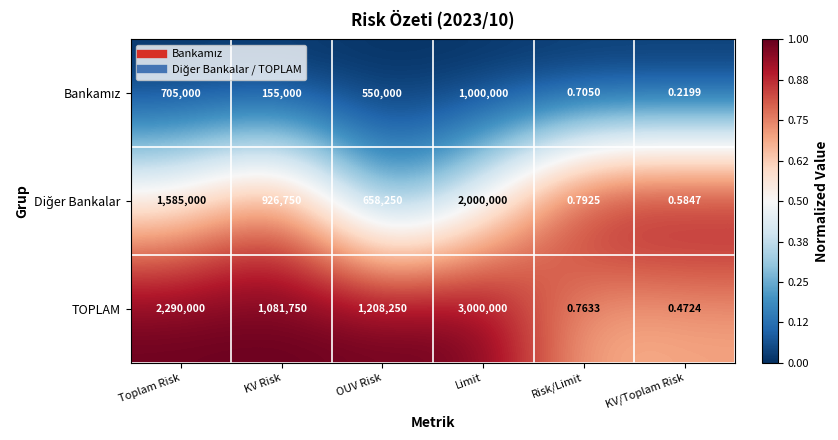

At which label does TOPLAM first exceed 1208250?

Toplam Risk